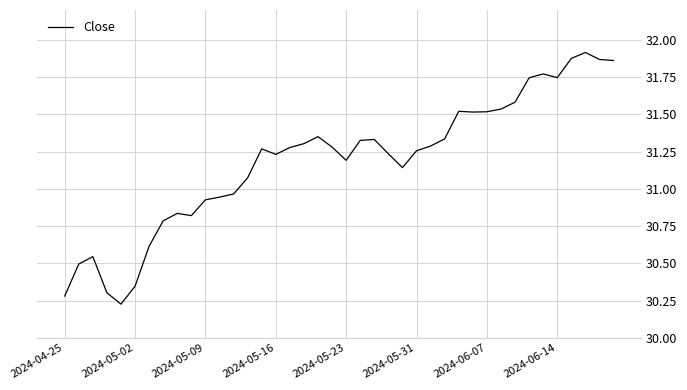

What is the difference between the maximum and minimum values?

1.7